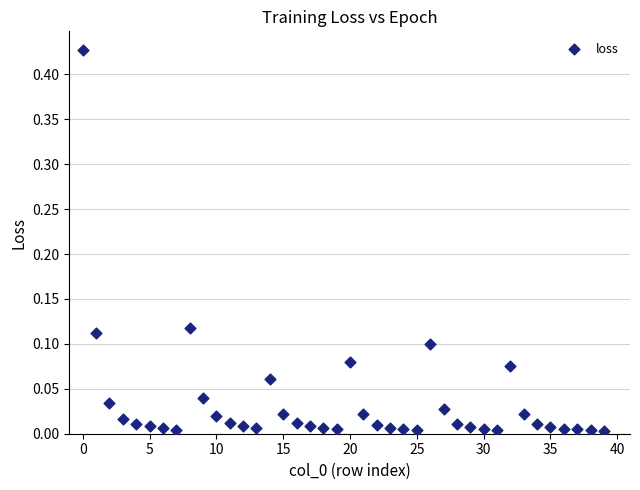

How many data points are displayed?

40